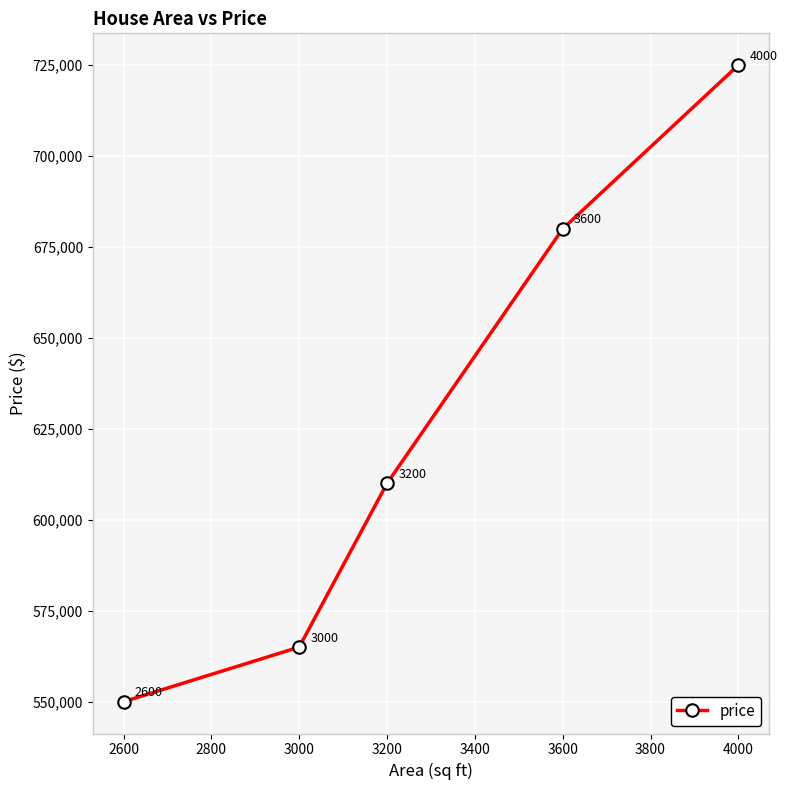

How many lines are shown in the chart?

1